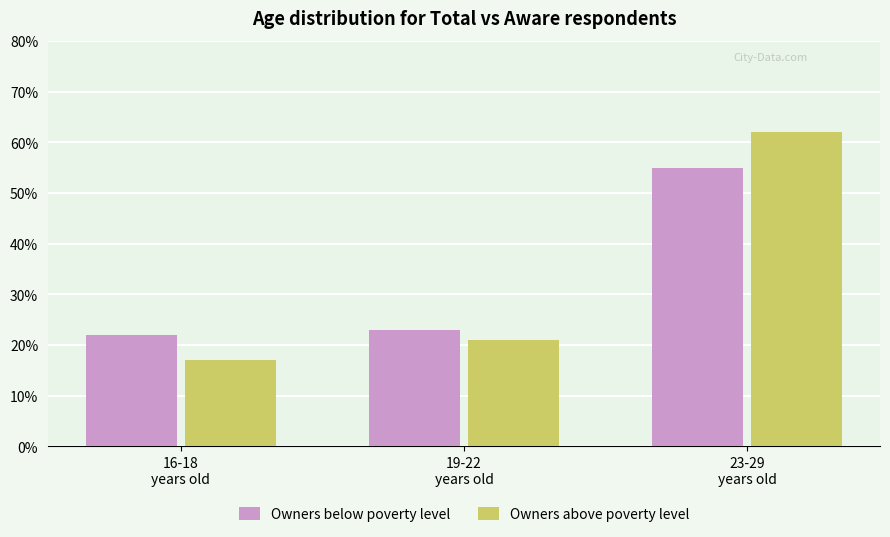

The value of Owners below poverty level at 19-22
years old is 23. True or false?

True